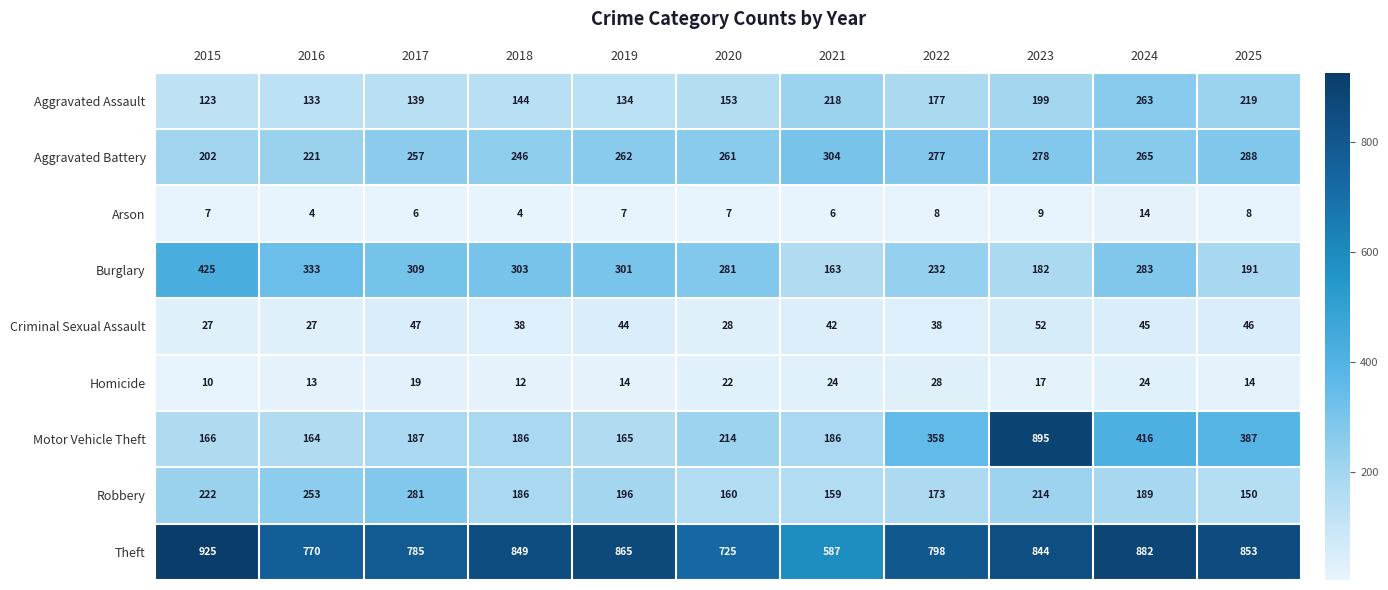

At how many categories does at least one series exceed 229?

11